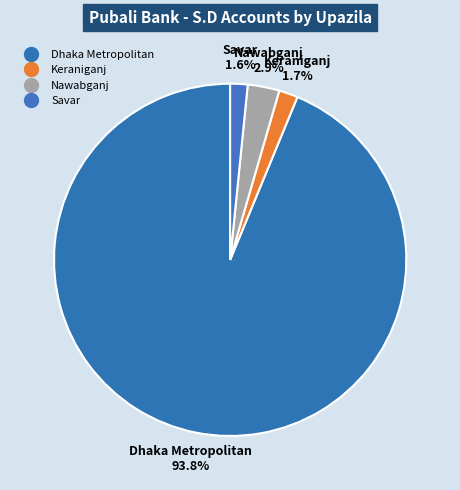

Is the sum of Nawabganj and Dhaka Metropolitan greater than half?

Yes